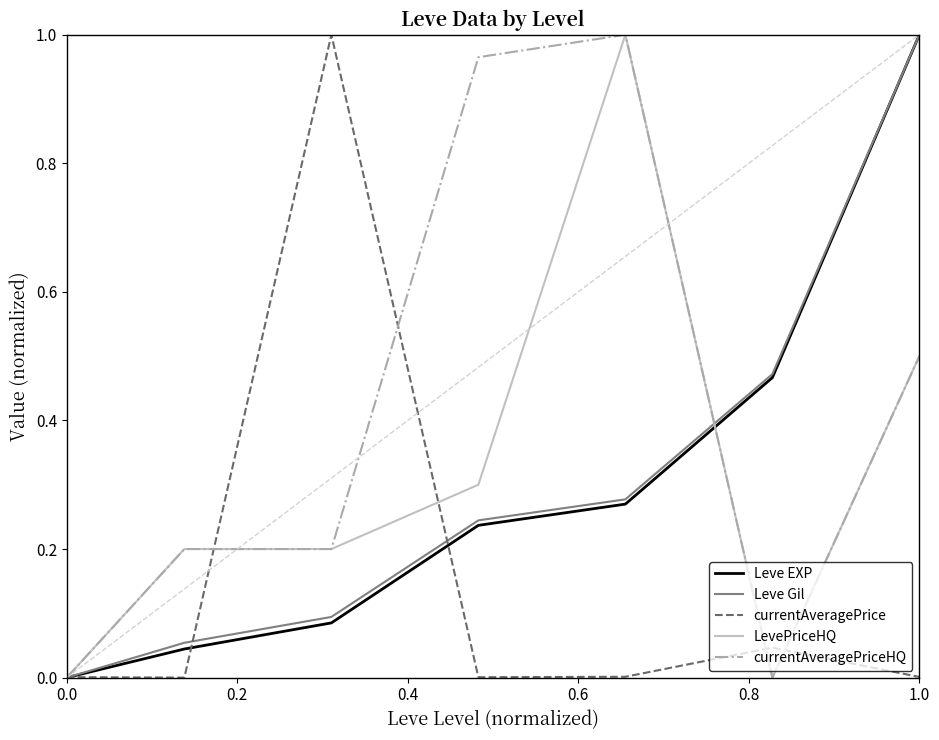

Which series has the largest total across all categories?

currentAveragePriceHQ